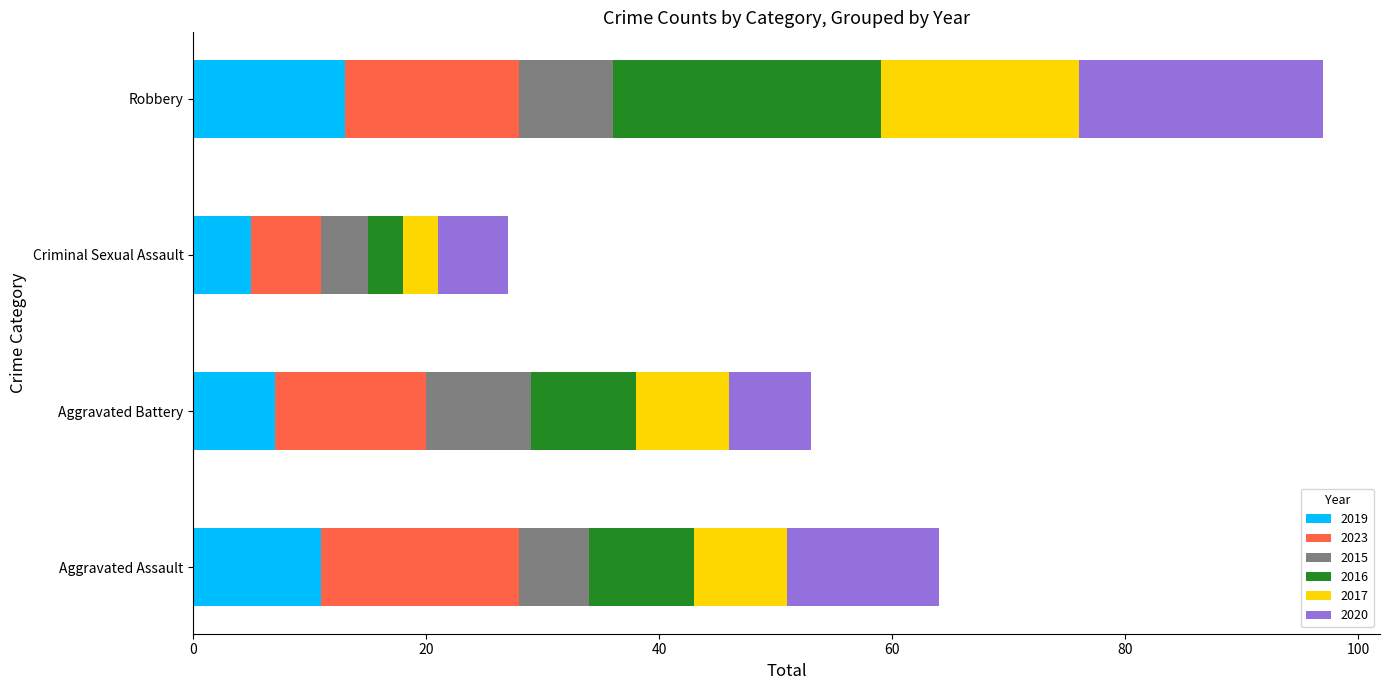

What is the lowest value of the 2019 series?

5